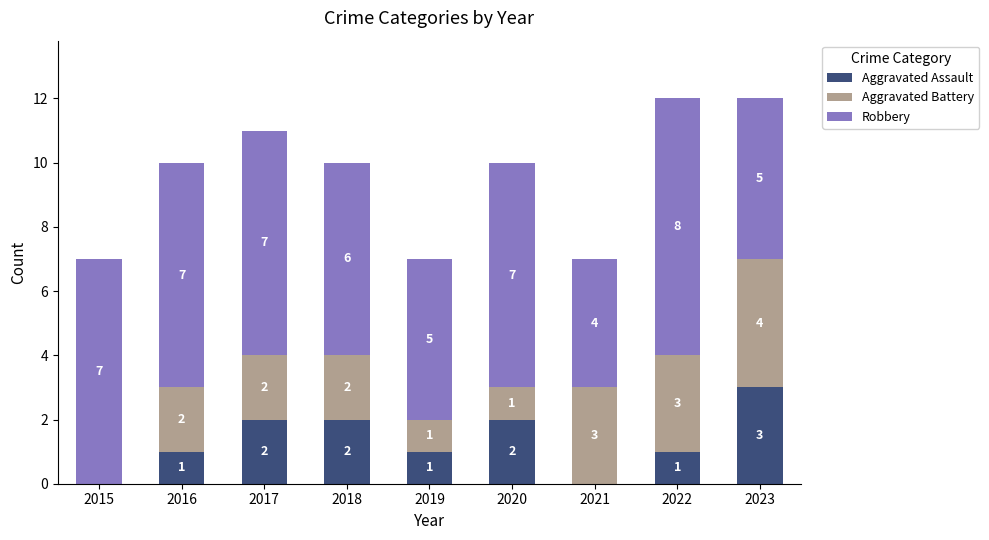

What is the approximate value of Aggravated Assault at 2016?

1